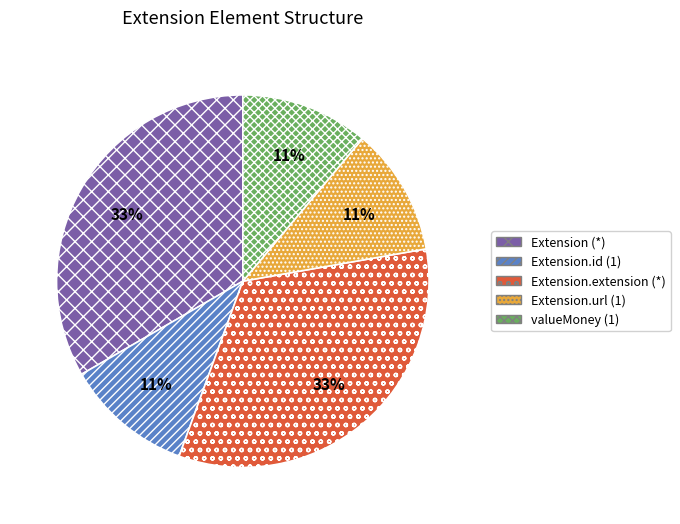

Does Extension (*) account for over 50% of the chart?

No